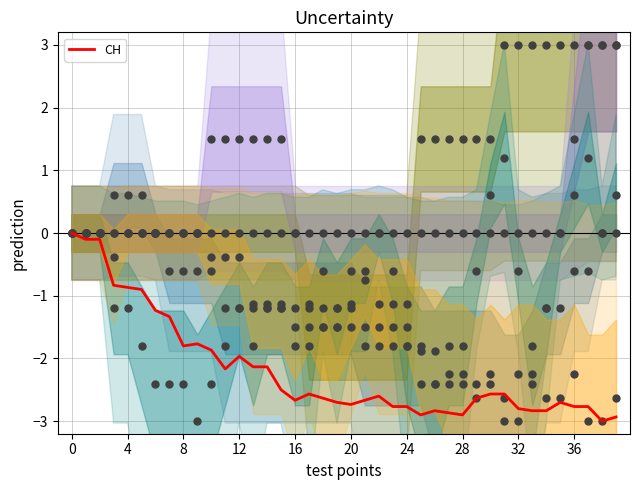

What is the change in value from 38 to 39?

+0.1